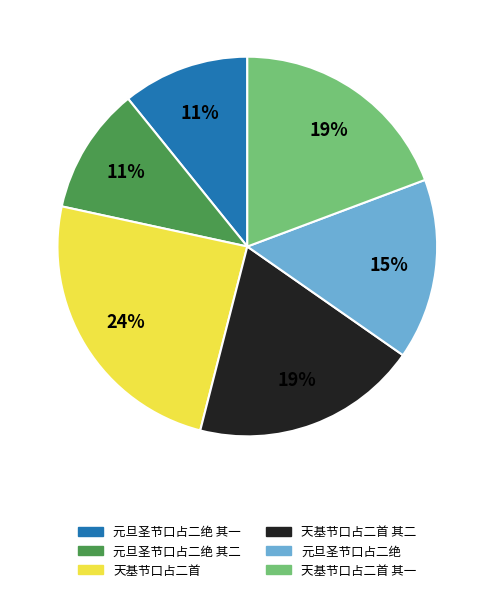

Is it true that 天基节口占二首 其二 is 7% of the pie?

False